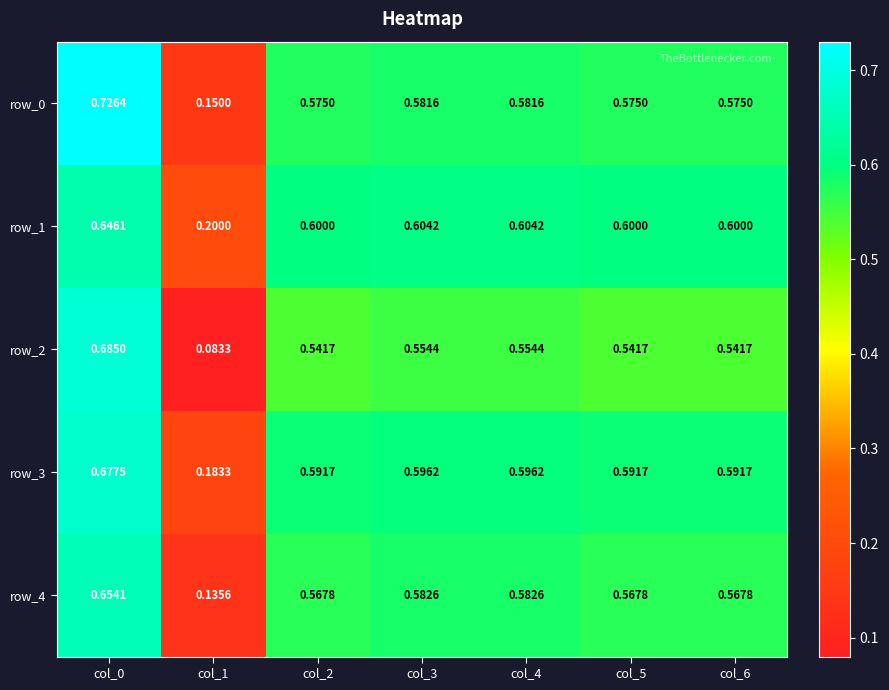

Between col_6 and col_1, which is larger?

col_6